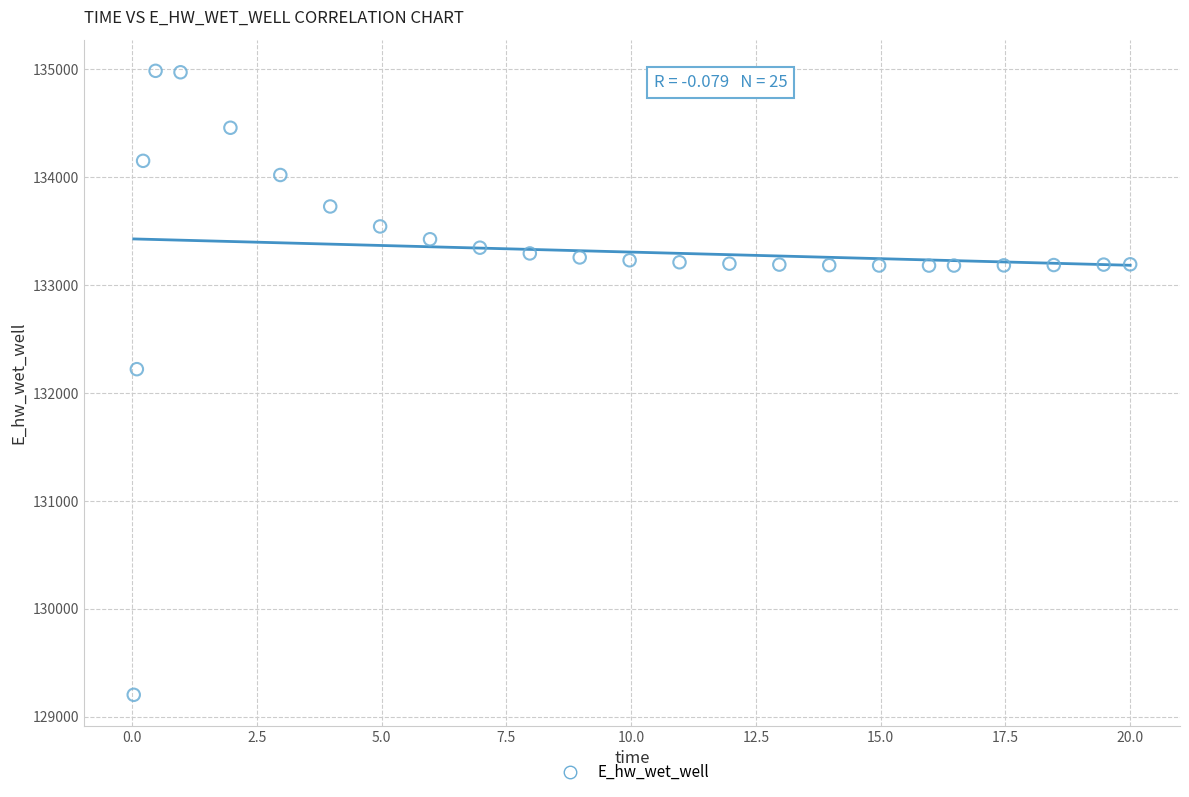

What Y value in the scatter plot is closest to 132095?

132222.1